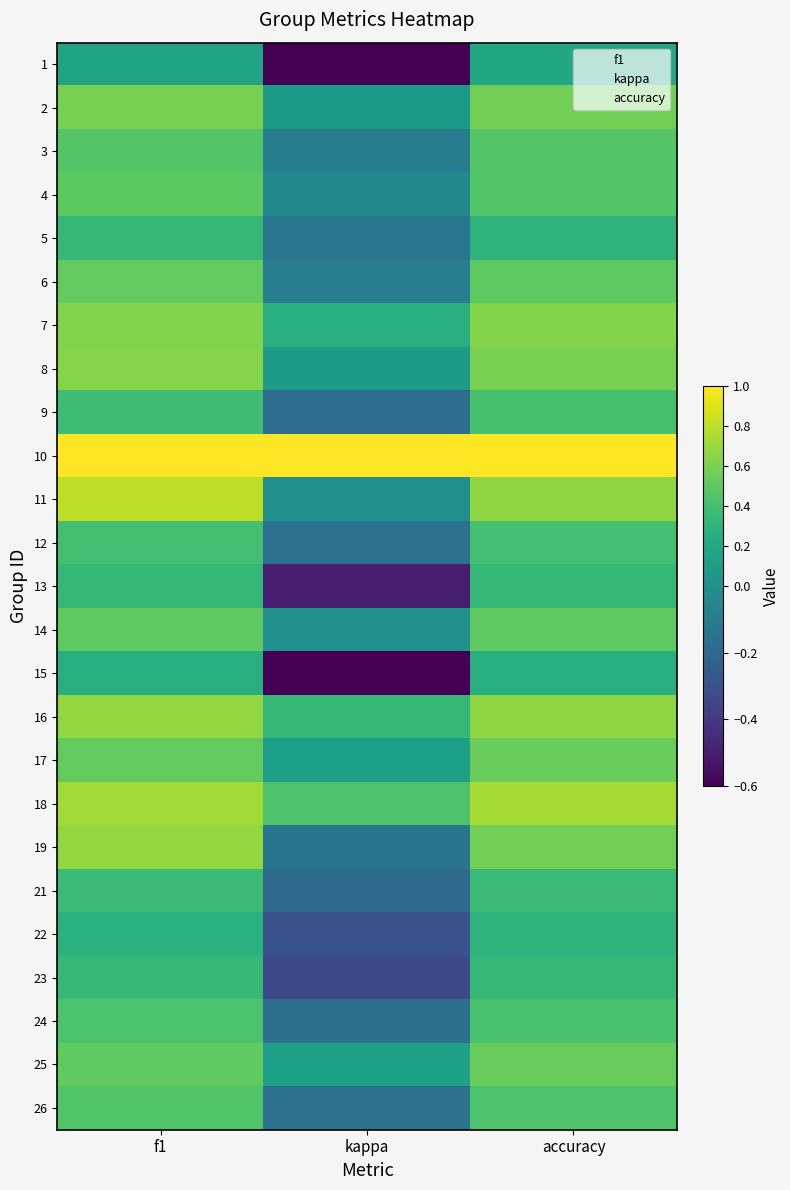

What value does the 14 series have at f1?

0.5